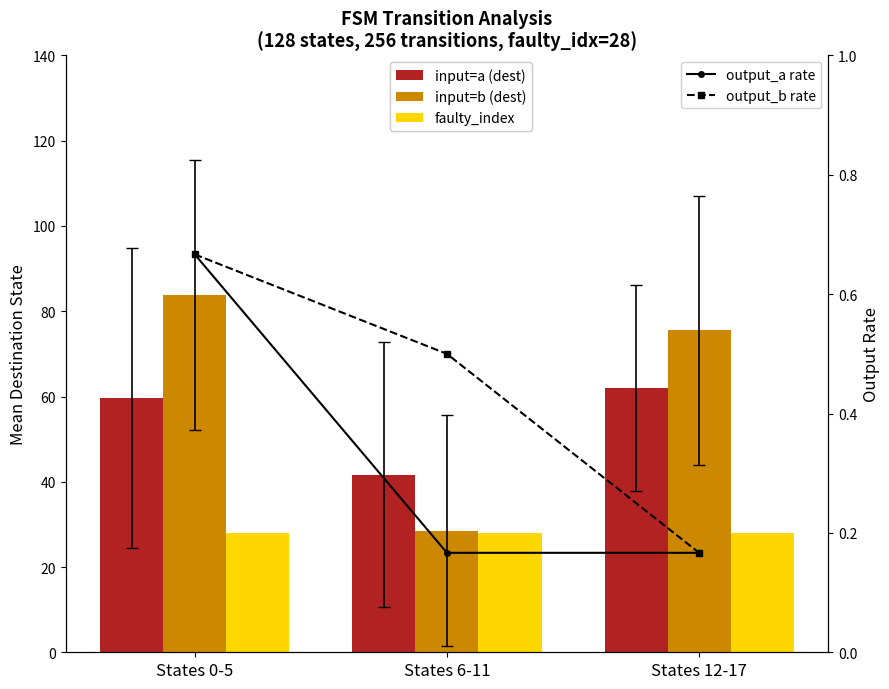

Rank the series at States 0-5 from highest to lowest value.

input=b (dest), input=a (dest), faulty_index, output_a rate, output_b rate